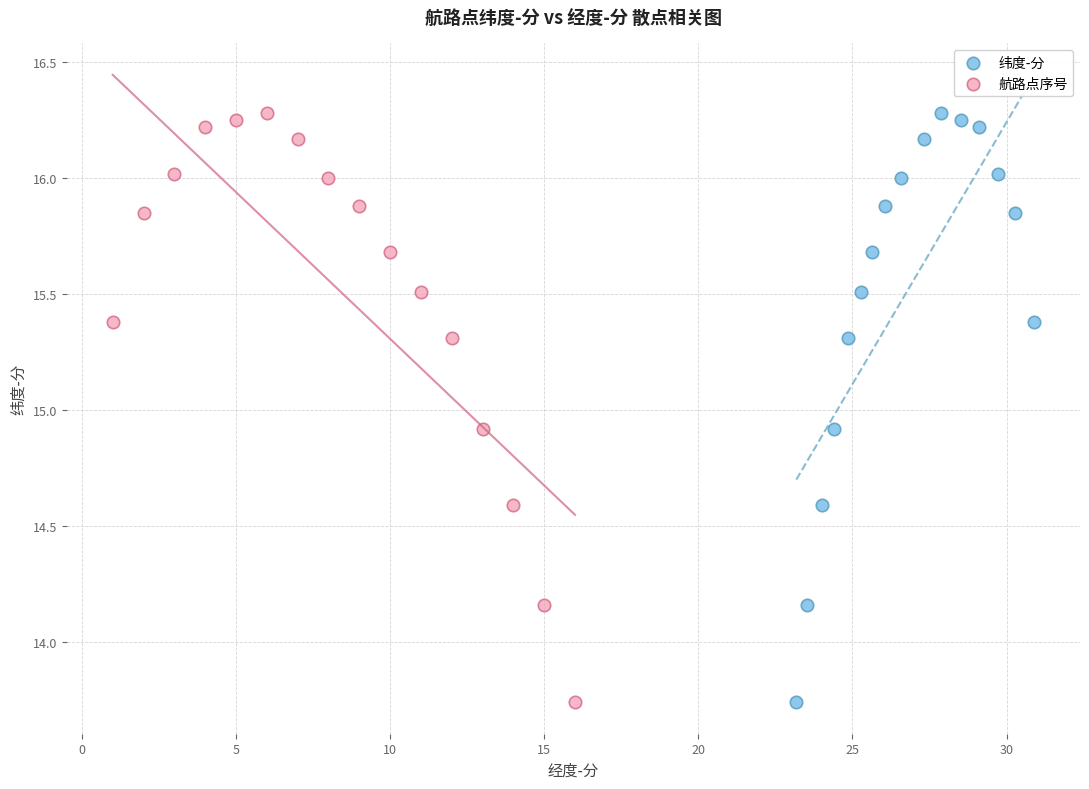

What are all the series names shown in the legend?

纬度-分, 航路点序号